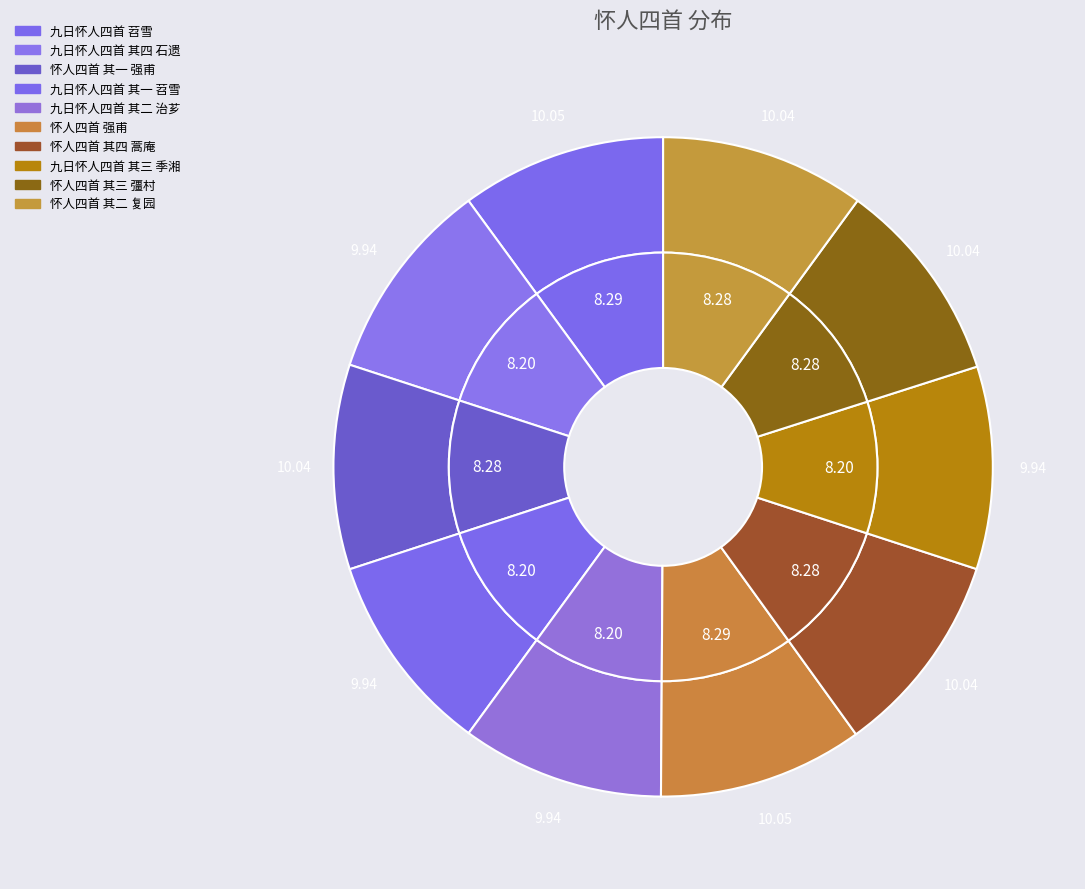

What is the total percentage of 怀人四首 其二 复园 and 九日怀人四首 其三 季湘?

20.0%